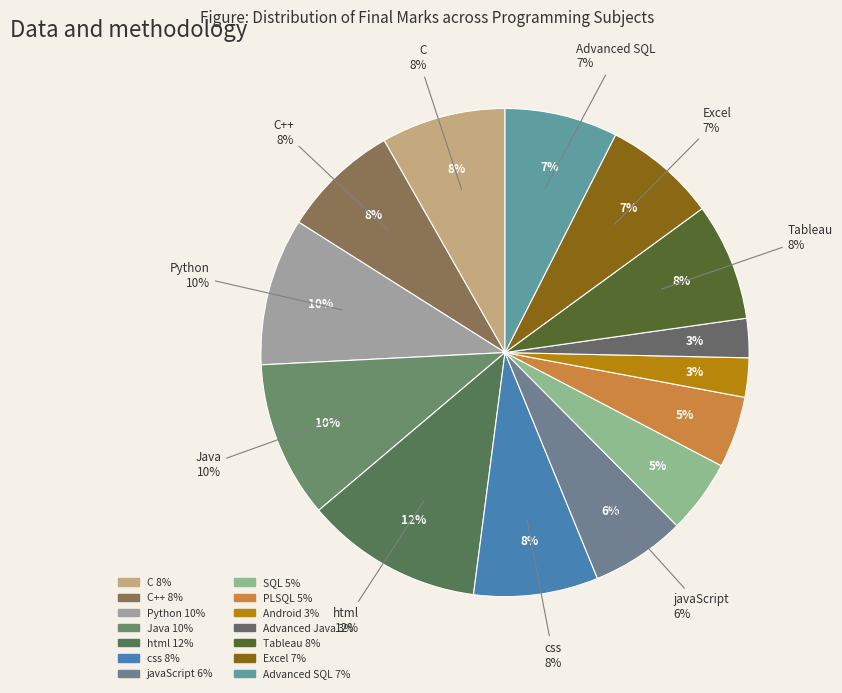

Does SQL represent more than half of the total?

No